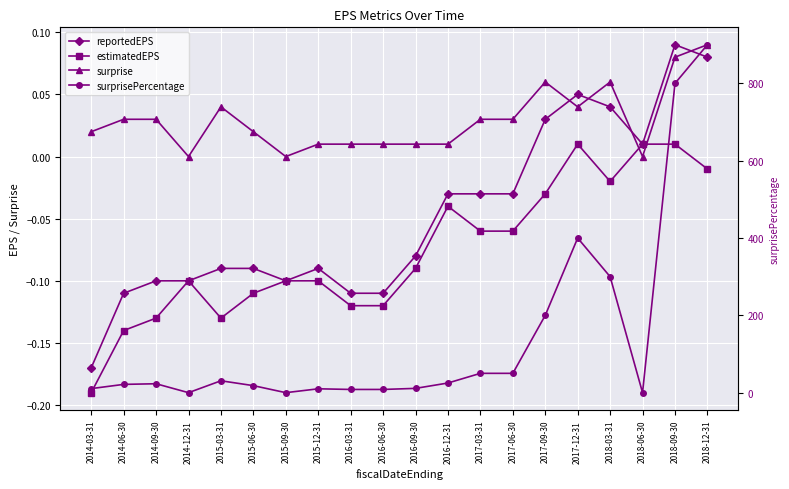

Which category has the highest value across all series?

2018-12-31